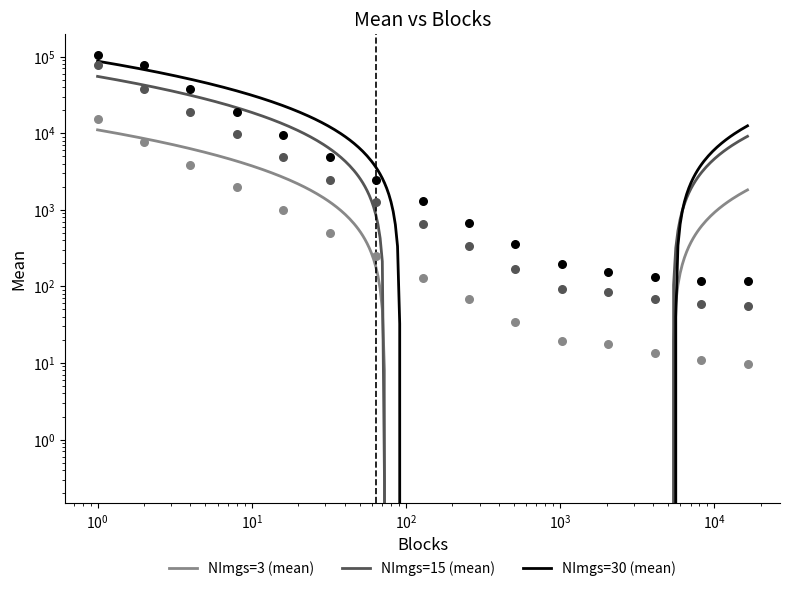

Which series has the largest total across all categories?

NImgs=30 (mean)